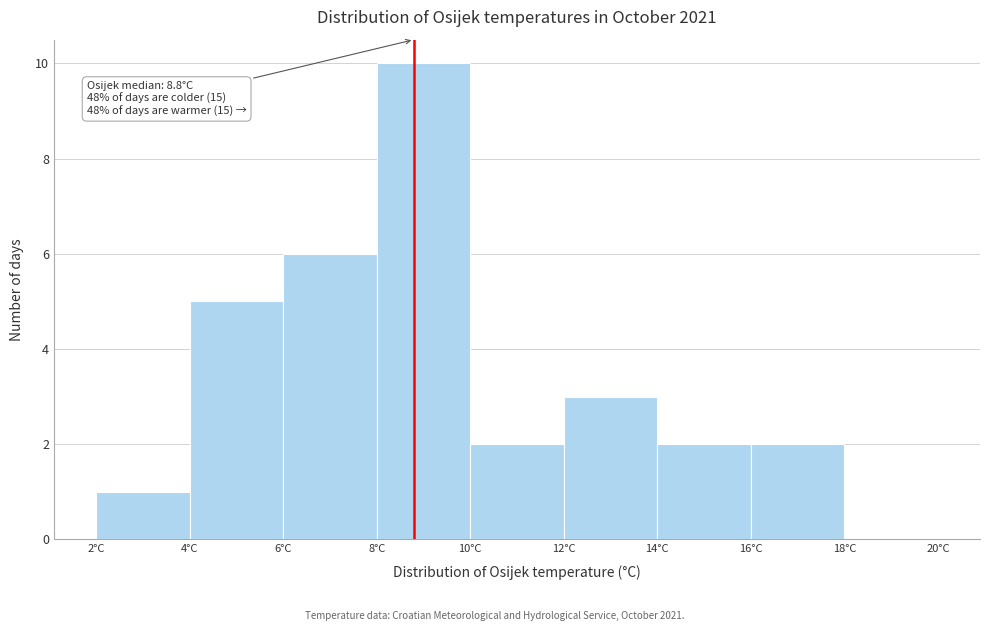

Which range on the x-axis has the tallest bar?

8 to 10